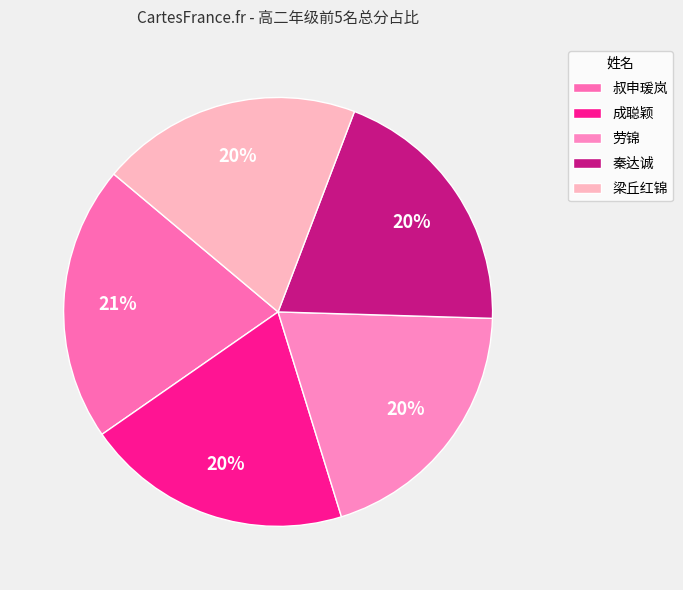

To the nearest percent, what percentage of the pie is 成聪颖?

20%